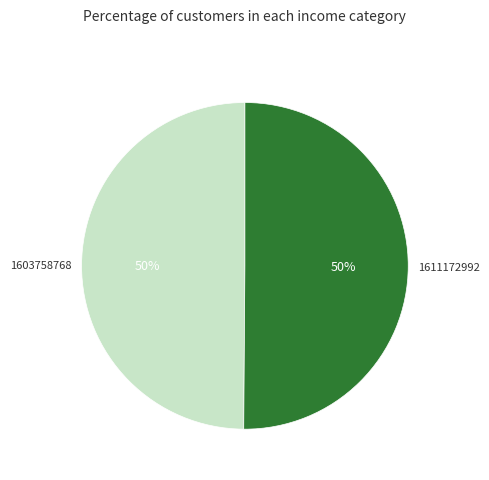

Count the number of slices in the pie.

2